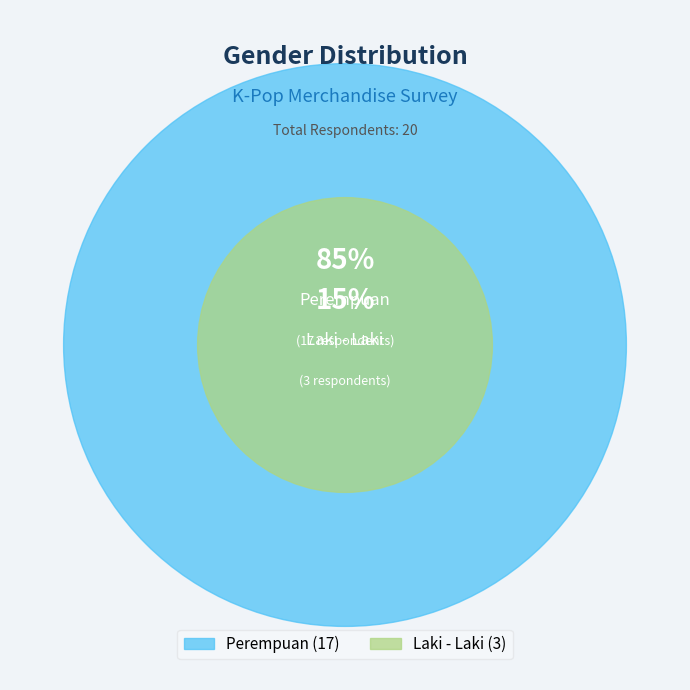

How many segments does this pie chart have?

2